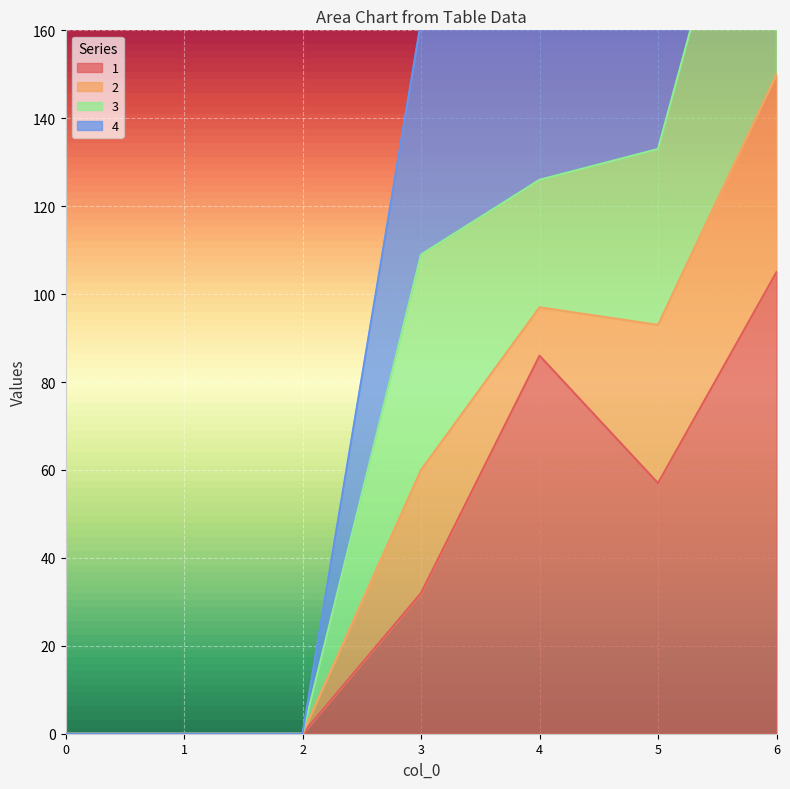

At which category is the sum across all series the highest?

6